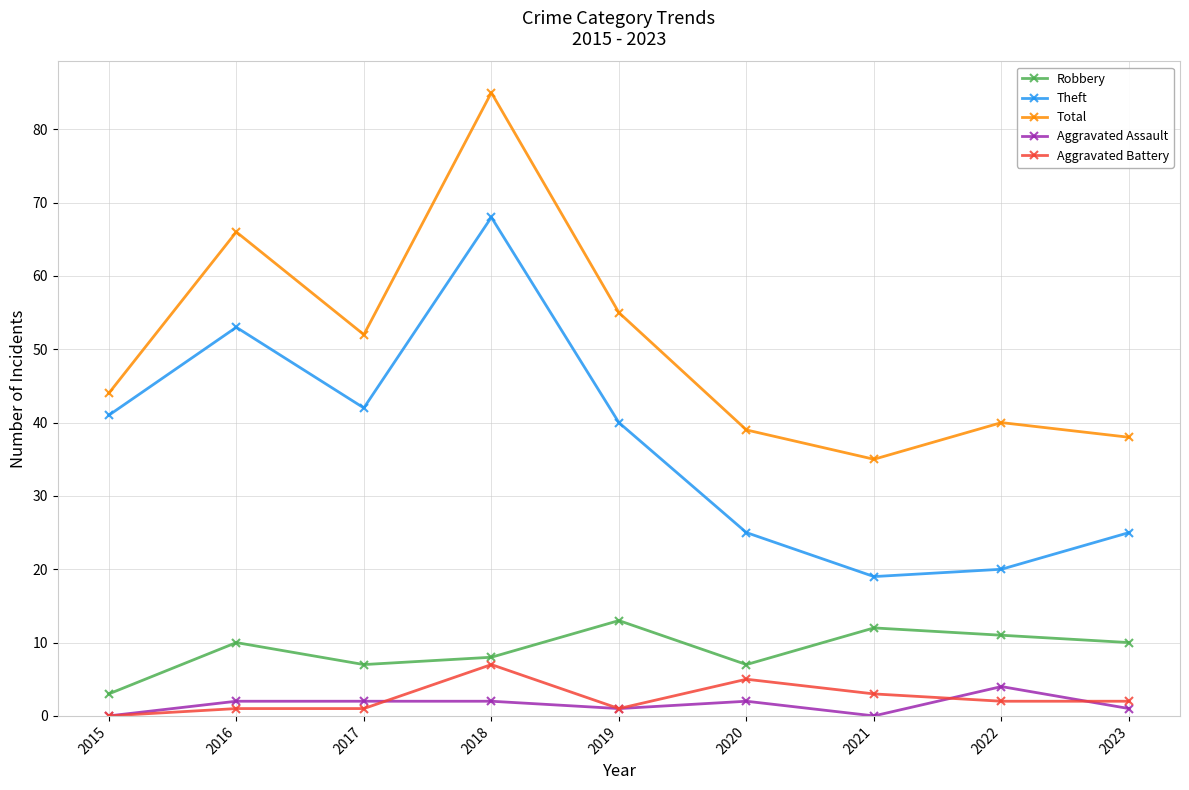

What is the minimum value for Total?

35